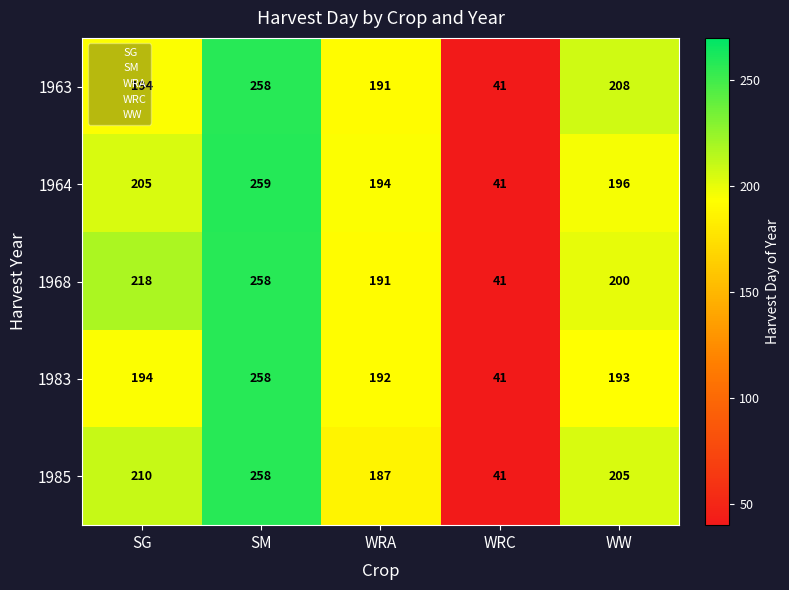

True or false: WRA has a value of 1 at WRA.

False